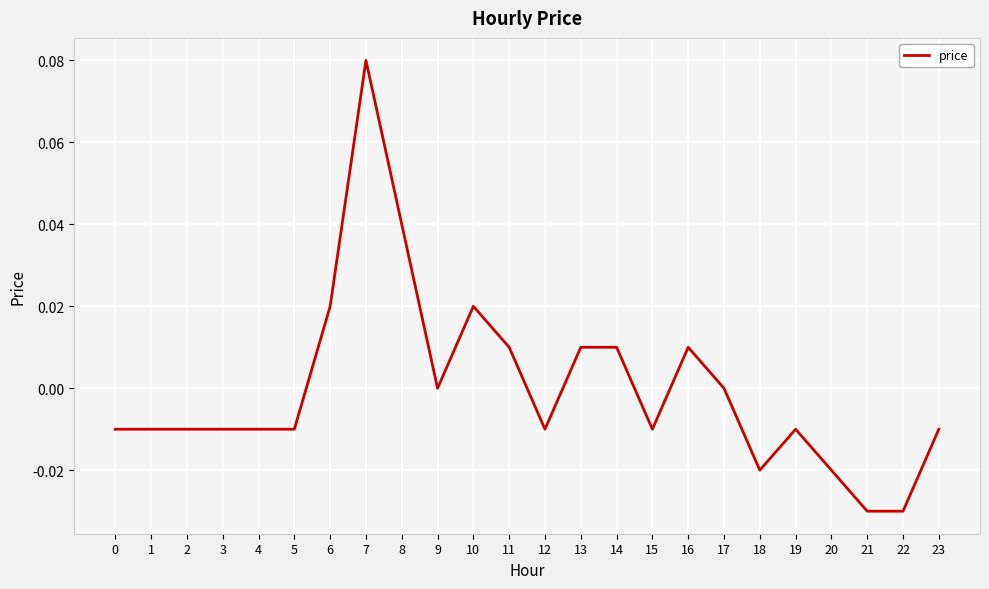

The chart shows a value of 0.0 at 13. True or false?

True